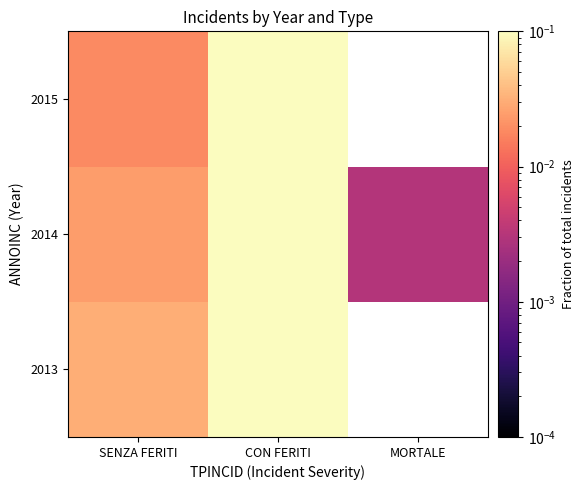

What is the greatest value displayed?

0.3